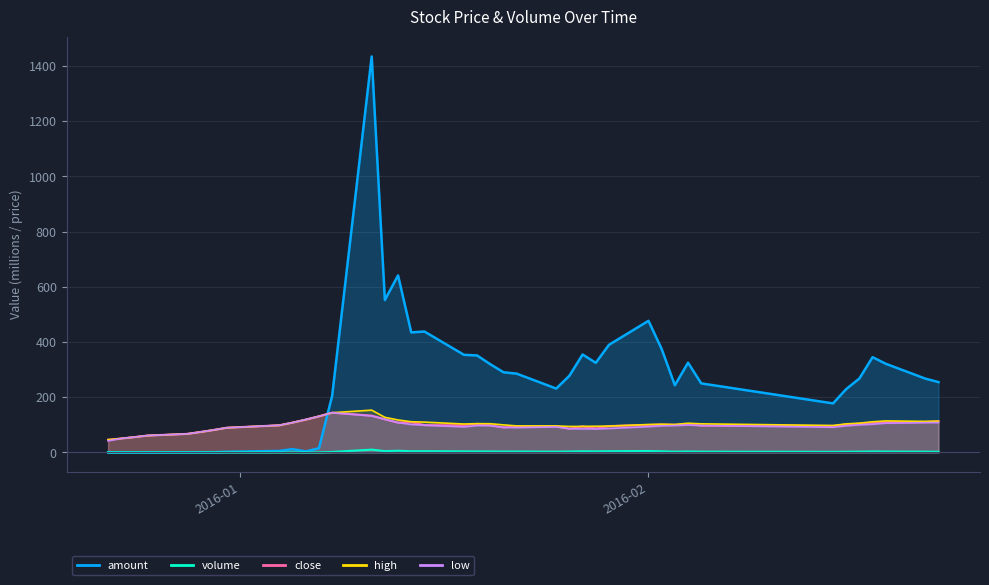

Does the chart display data point markers on the line(s)?

No